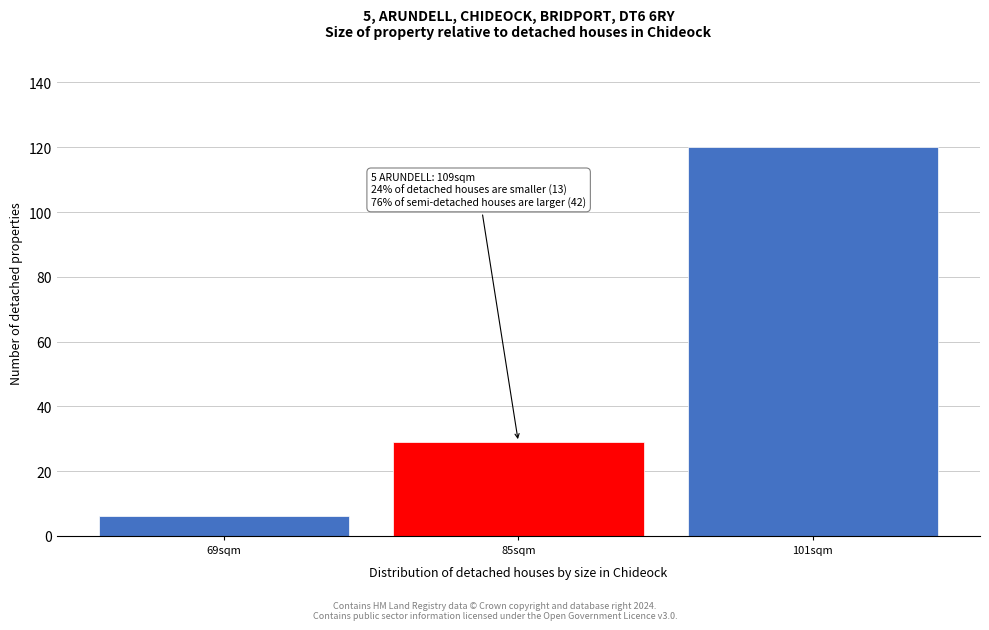

Reading left to right, transcribe all the data shown in this chart.

69sqm=6	85sqm=29	101sqm=120